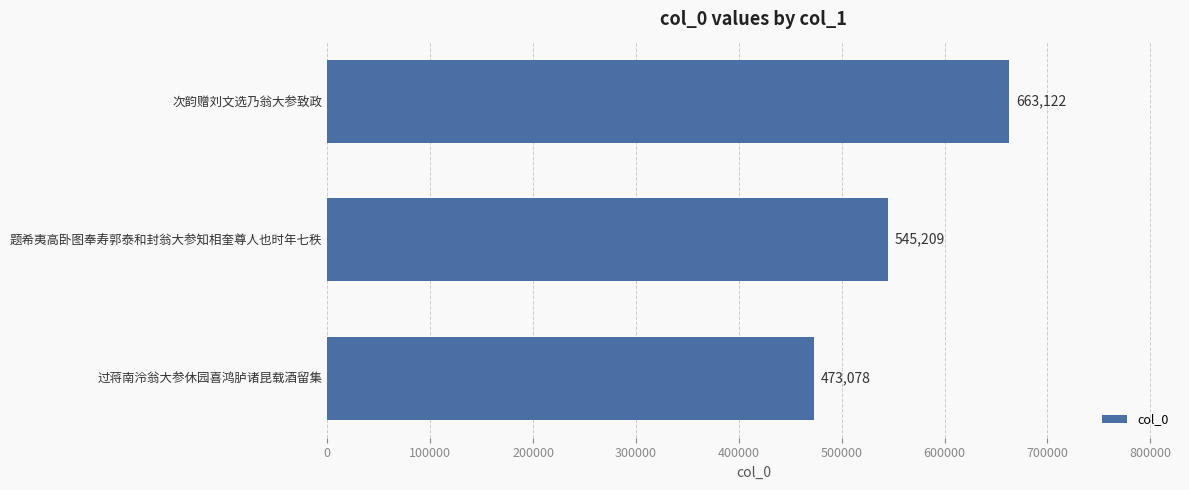

Reading top to bottom, list all the values displayed in this chart.

次韵赠刘文选乃翁大参致政=663122	题希夷高卧图奉寿郭泰和封翁大参知相奎尊人也时年七秩=545209	过蒋南泠翁大参休园喜鸿胪诸昆载酒留集=473078